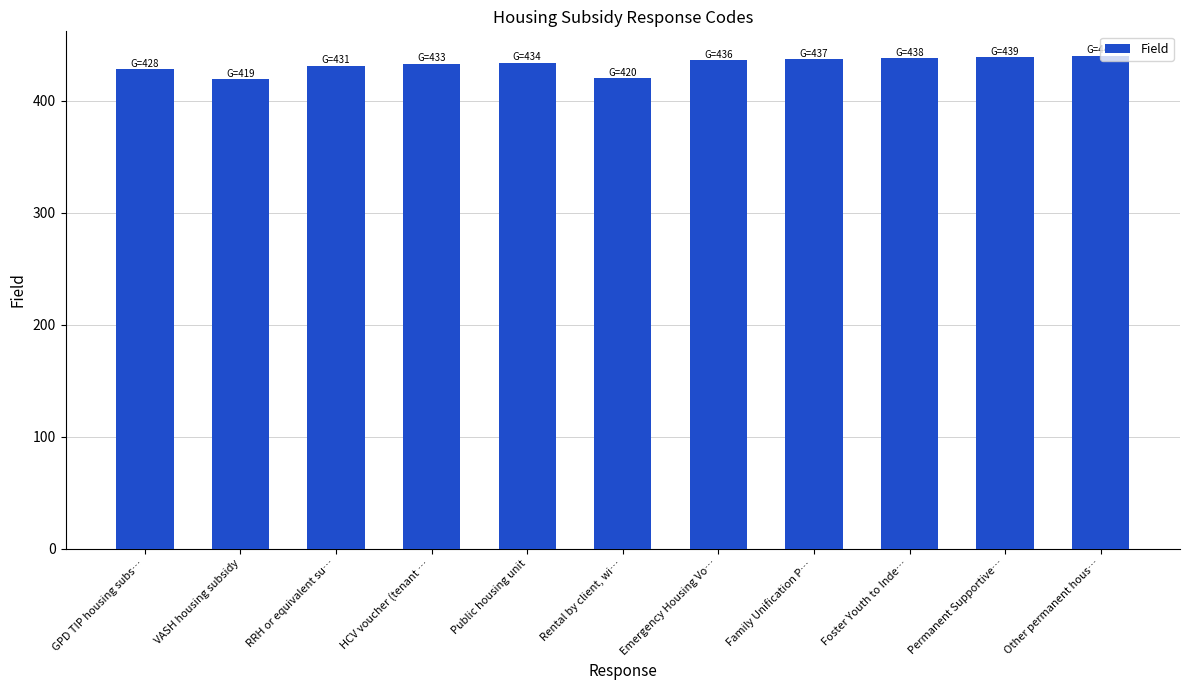

Is it true that the value at RRH or equivalent su… is 704?

False